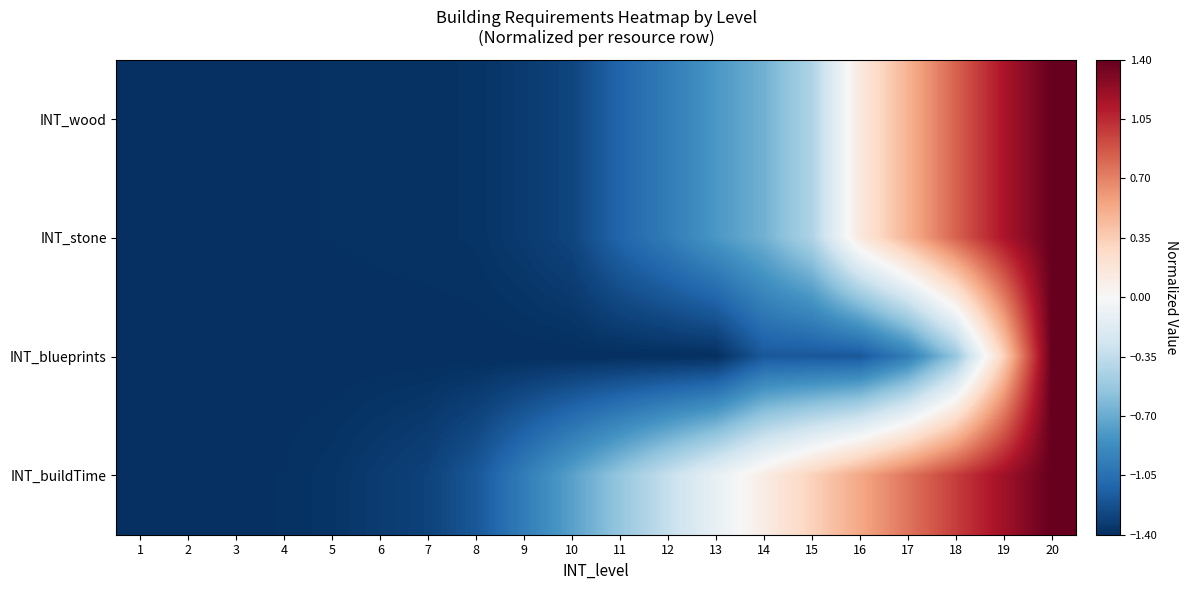

Between 12 and 15, which is larger?

15